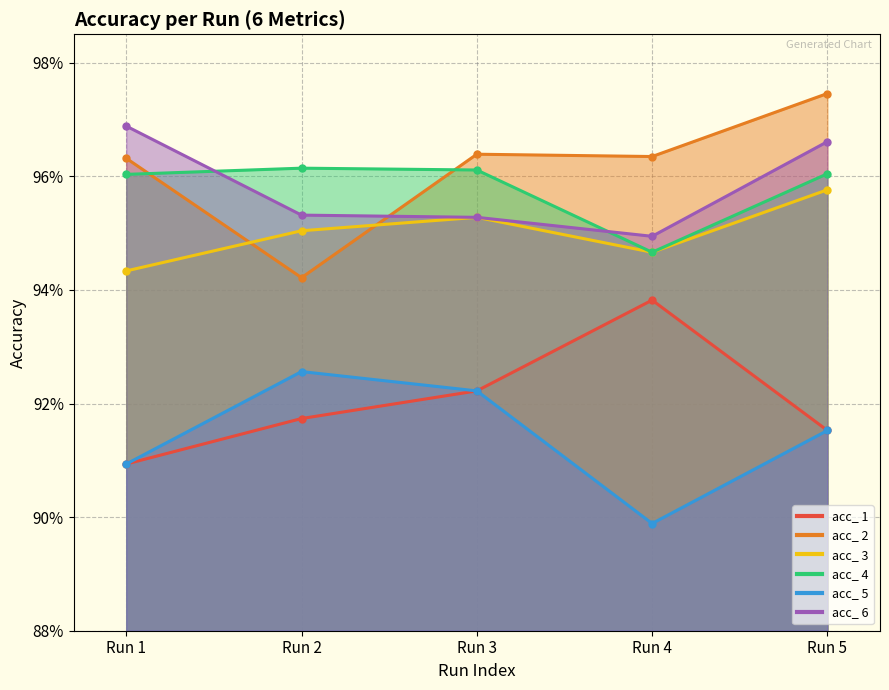

What is the highest value of the acc_ 5 series?

0.9